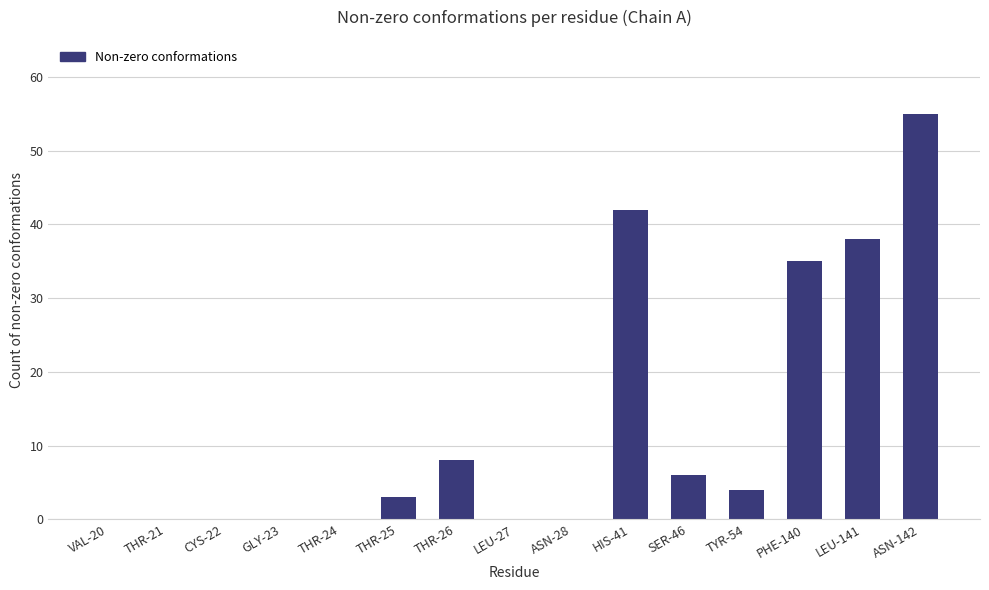

Which has a higher value, THR-24 or LEU-141?

LEU-141